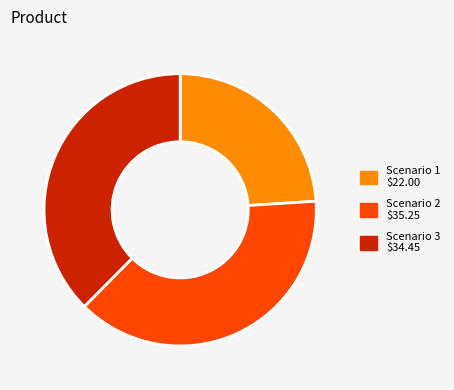

Rank the categories by value from highest to lowest.

Scenario 2, Scenario 3, Scenario 1